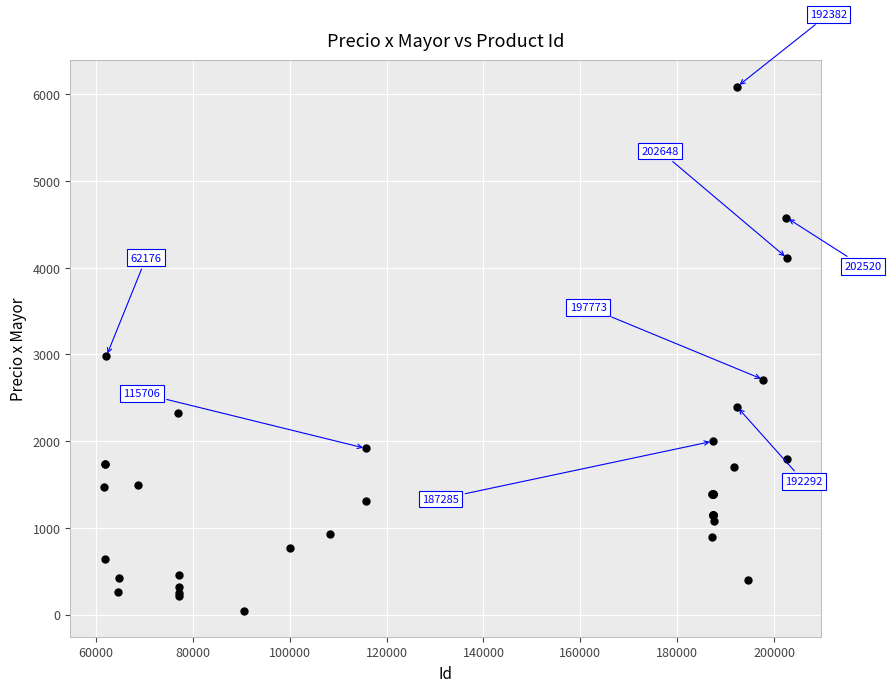

What Y value in the scatter plot is closest to 3068?

2981